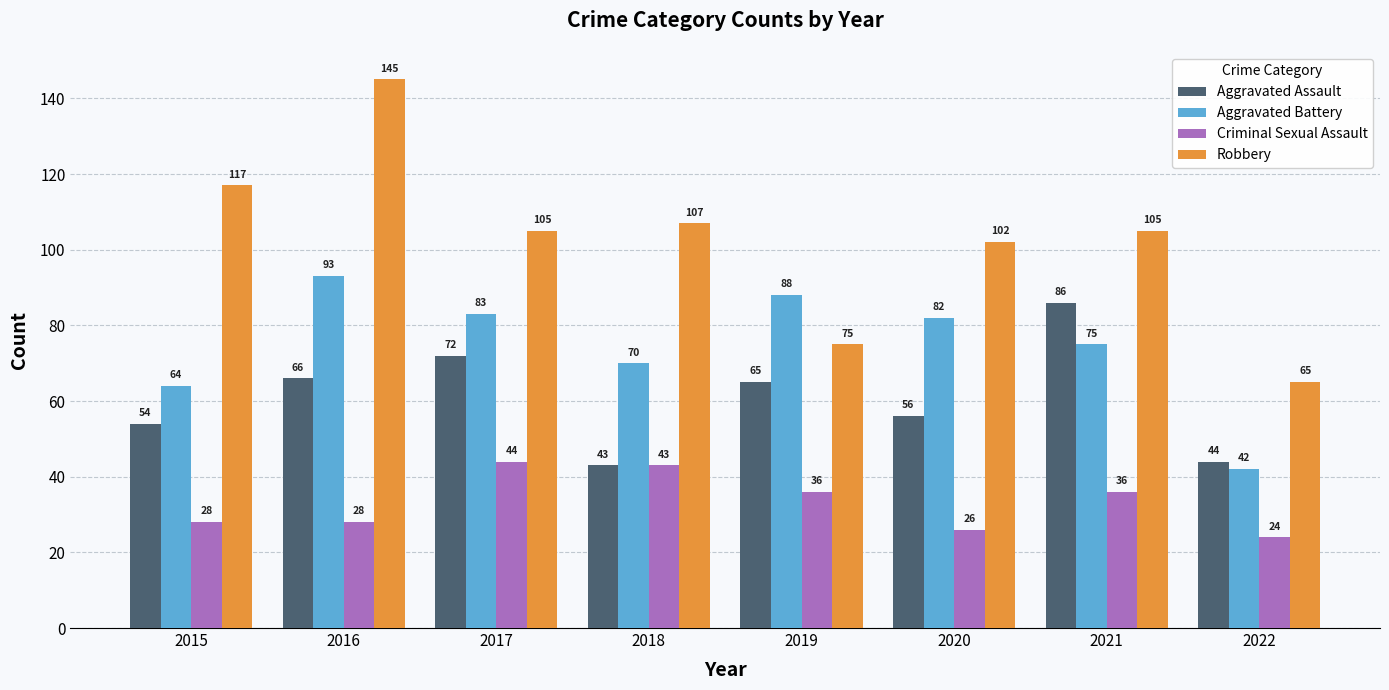

Read the Aggravated Battery value at 2015.

64